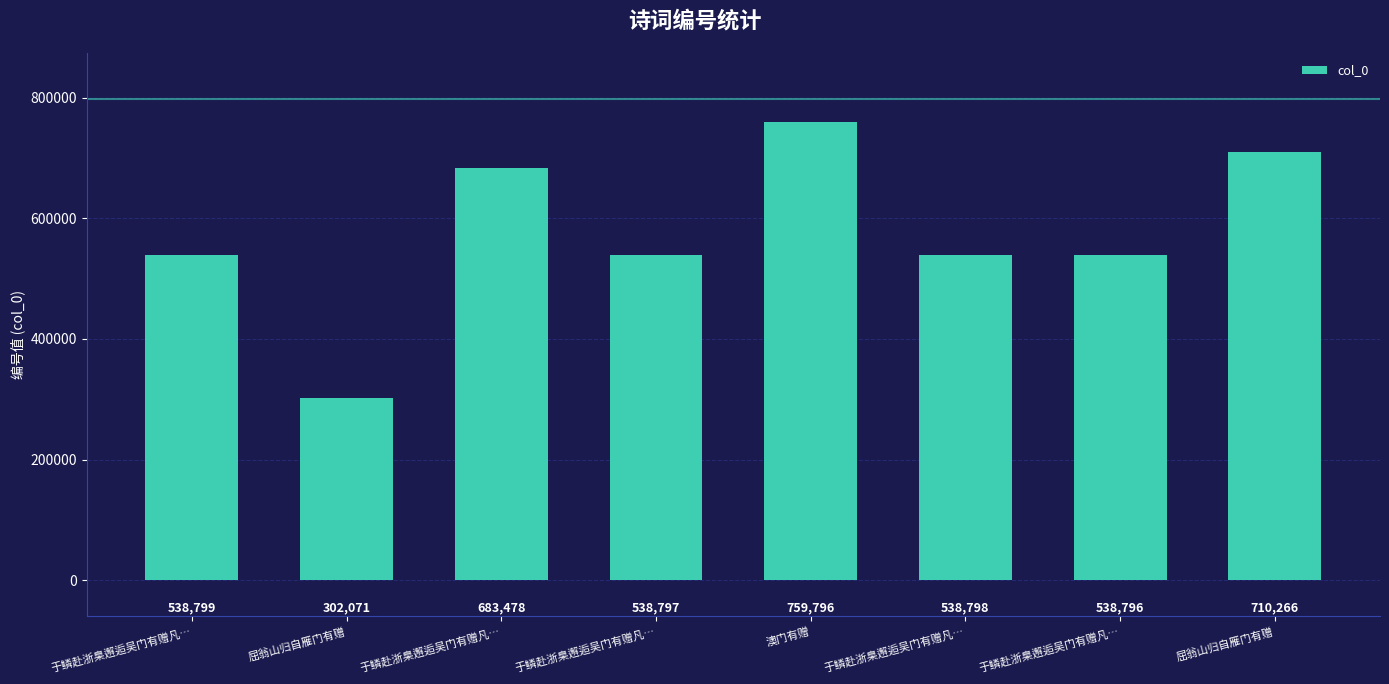

Reading right to left, list all the values displayed in this chart.

屈翁山归自雁门有赠=710266	于鳞赴浙臬邂逅吴门有赠凡…=538796	于鳞赴浙臬邂逅吴门有赠凡…=538798	澳门有赠=759796	于鳞赴浙臬邂逅吴门有赠凡…=538797	于鳞赴浙臬邂逅吴门有赠凡…=683478	屈翁山归自雁门有赠=302071	于鳞赴浙臬邂逅吴门有赠凡…=538799